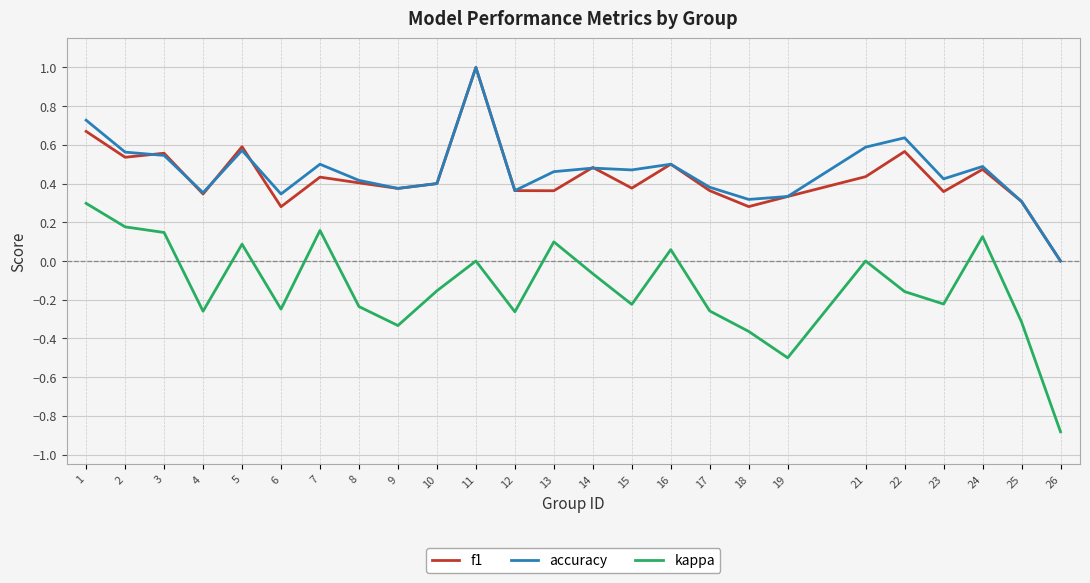

Which series changed the most between 1 and 10?

kappa